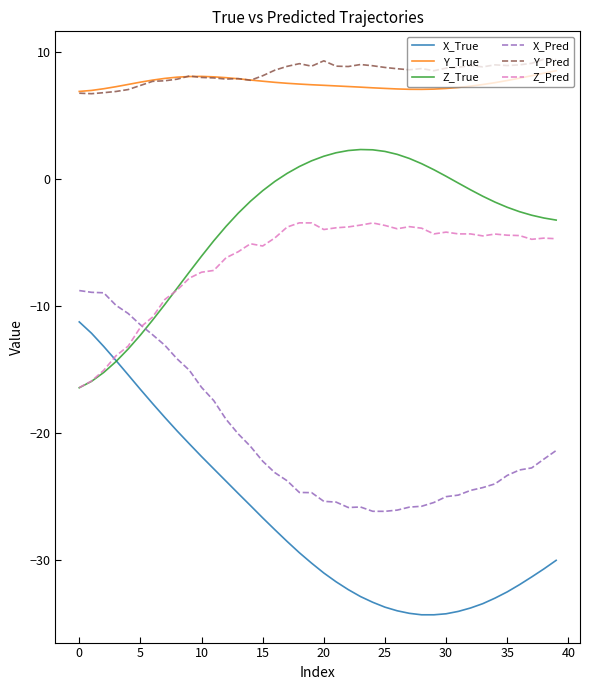

True or false: Y_Pred and X_True intersect in this chart.

False